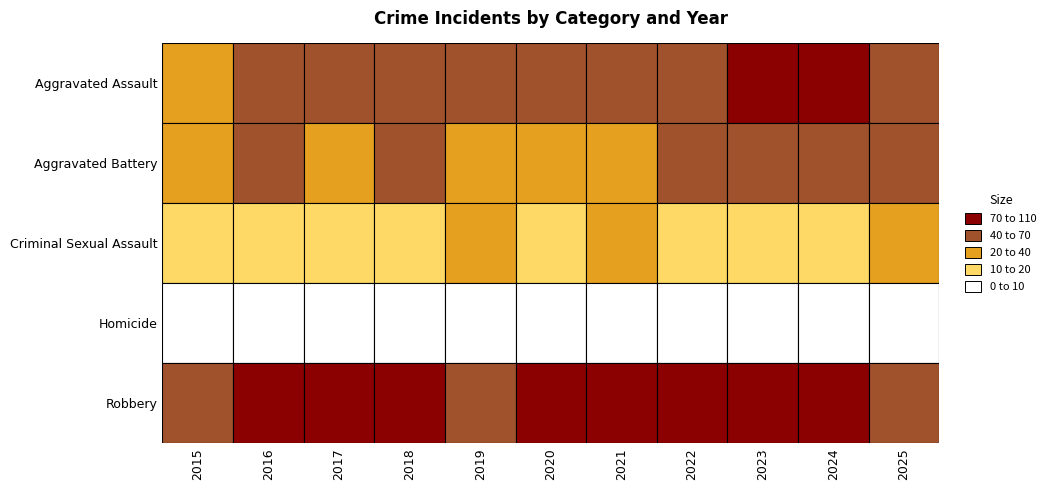

Count the number of categories in the chart.

11